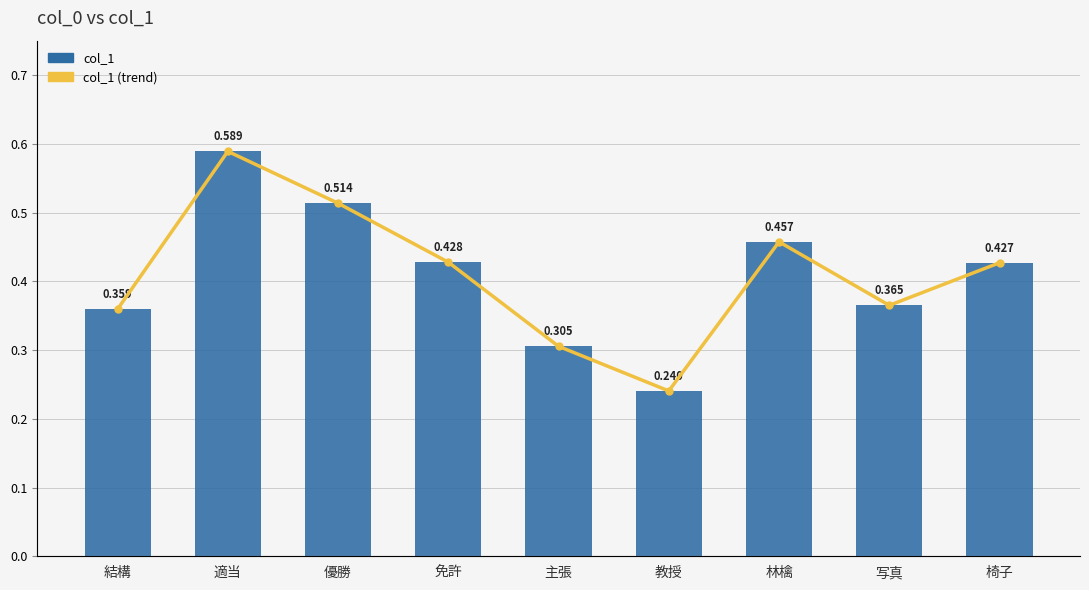

Which label corresponds to the smallest value in the chart?

教授